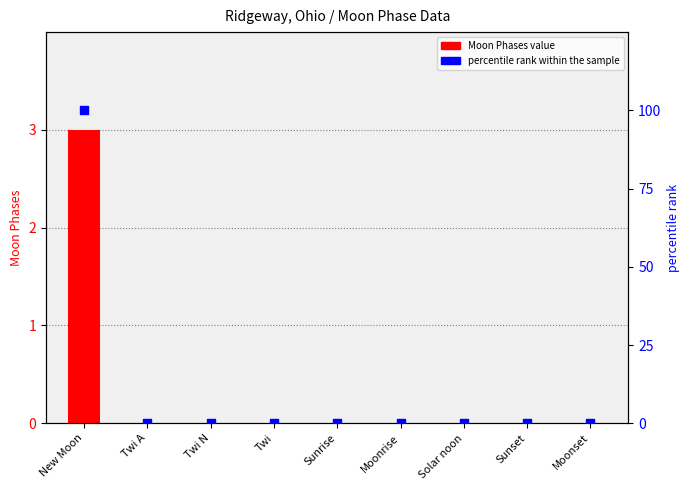

Which series reaches the maximum Y coordinate?

percentile rank within the sample